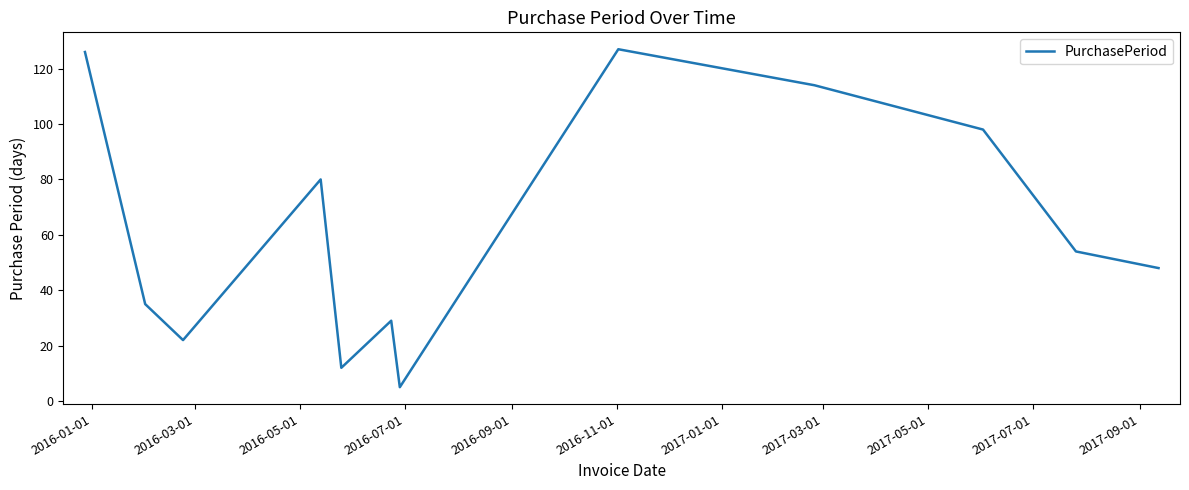

True or false: the data has more than 2 interior local peaks.

True